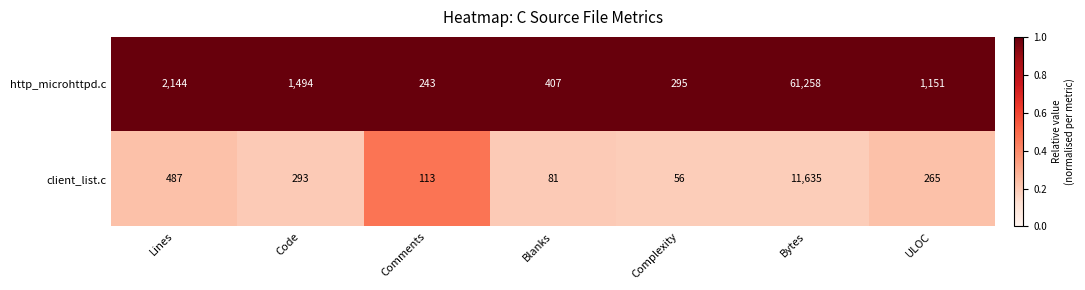

Rank the series at Code from lowest to highest value.

client_list.c, http_microhttpd.c